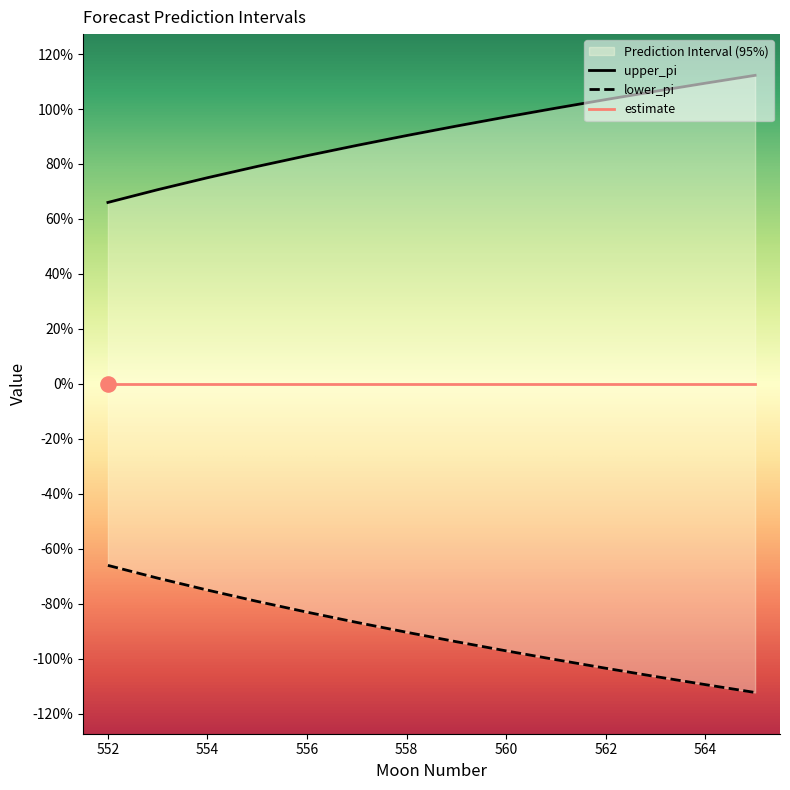

Which series has the largest Y range (max minus min)?

lower_pi